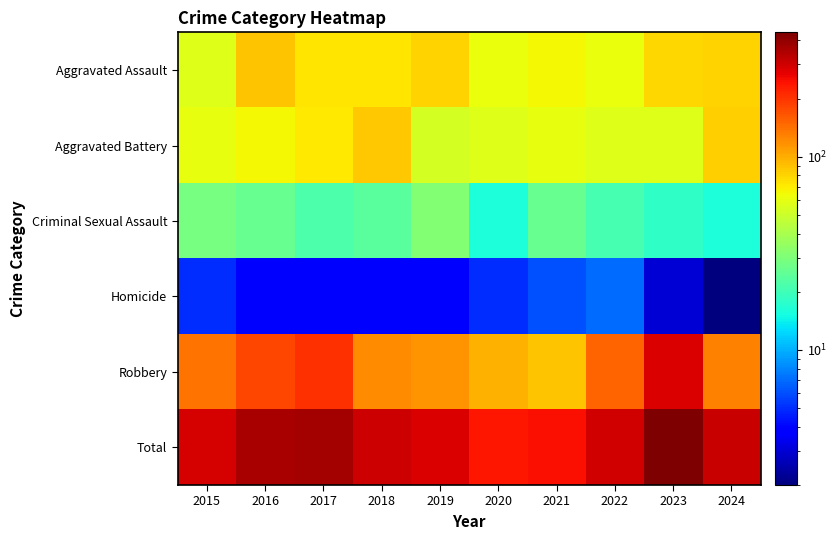

Which series has the widest spread of values?

Total